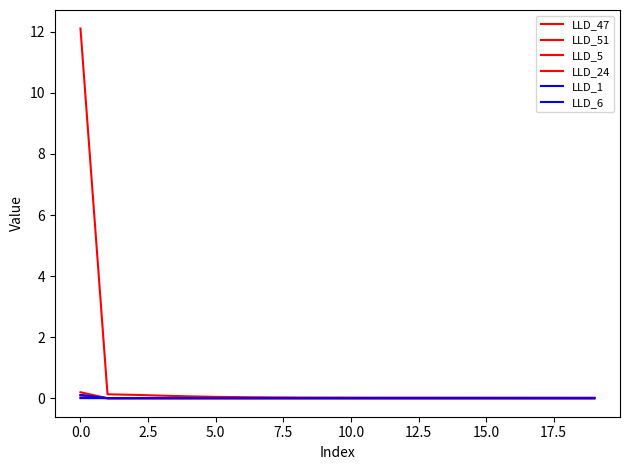

Does the chart display data point markers on the line(s)?

No